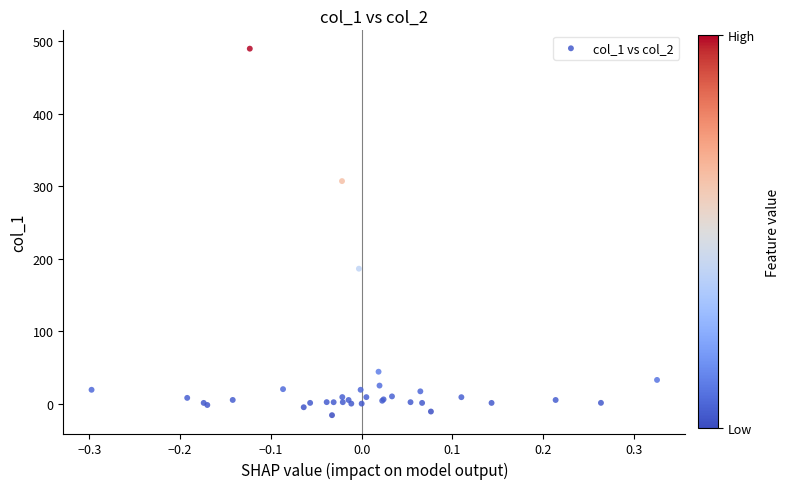

What Y value in the scatter plot is closest to 236?

186.2